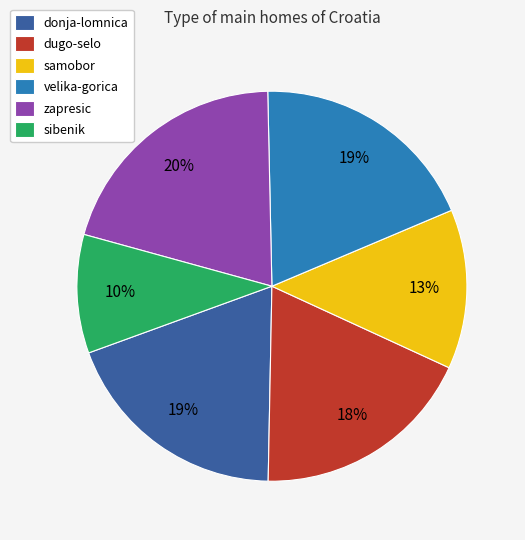

True or false: samobor accounts for 1% of the total.

False